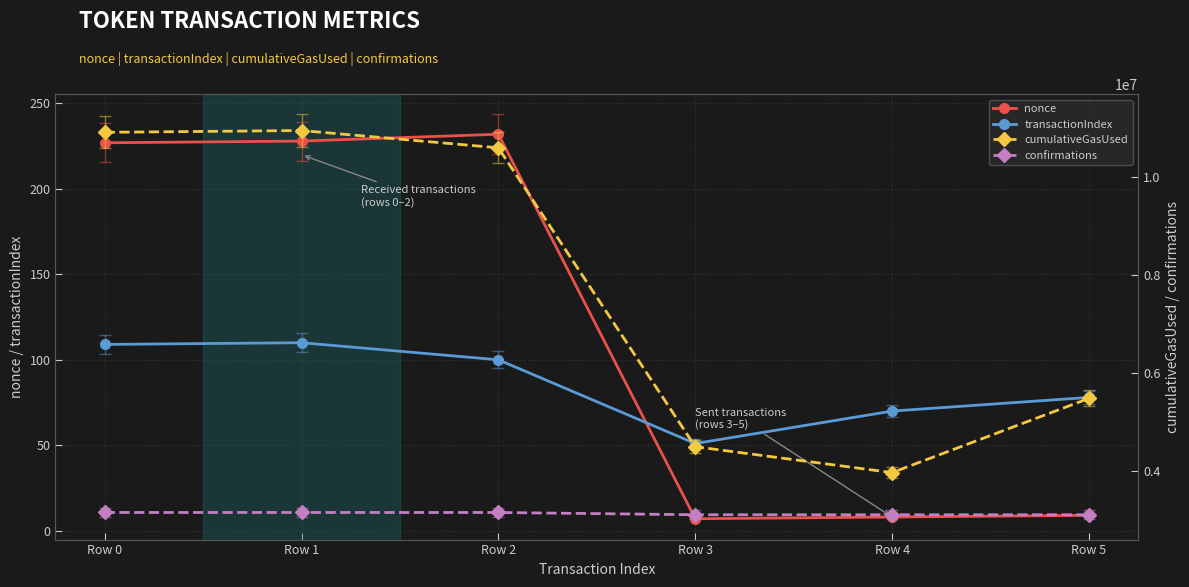

How many values in the nonce series exceed 227?

2